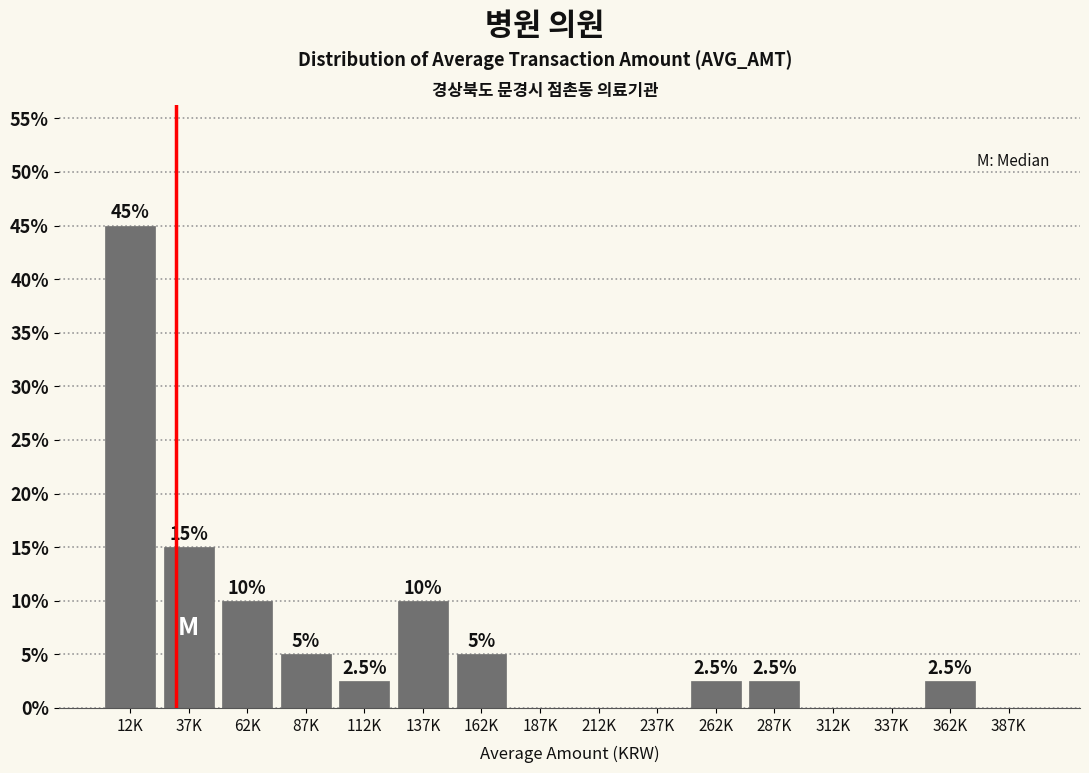

Reading left to right, what are all the values shown in this chart?

12K=45.0	37K=15.0	62K=10.0	87K=5.0	112K=2.5	137K=10.0	162K=5.0	187K=0.0	212K=0.0	237K=0.0	262K=2.5	287K=2.5	312K=0.0	337K=0.0	362K=2.5	387K=0.0